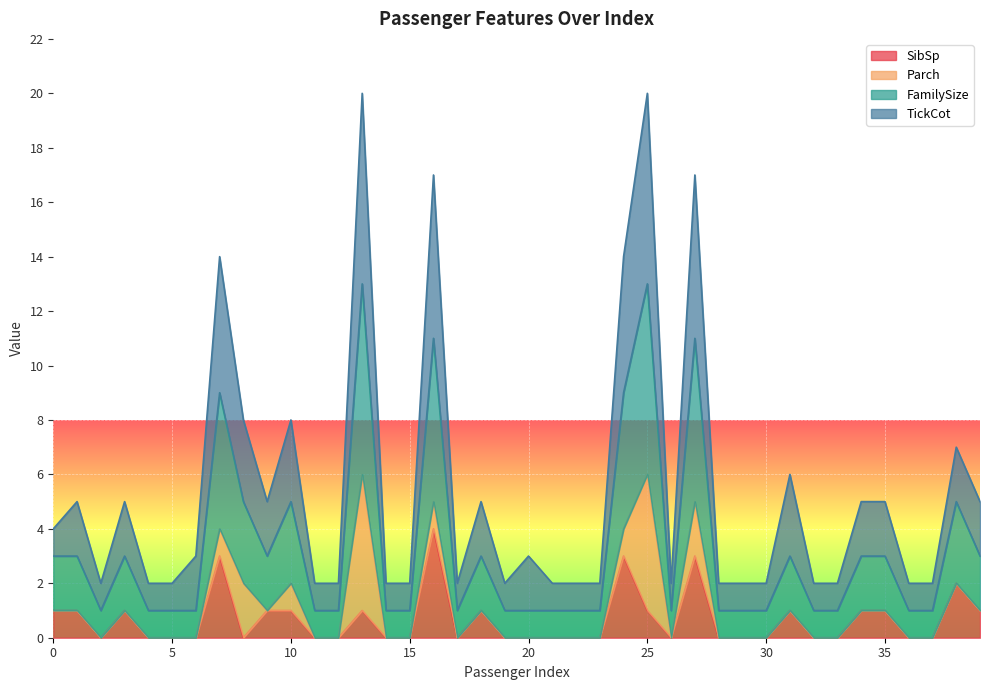

What is the average value of the SibSp series?

1